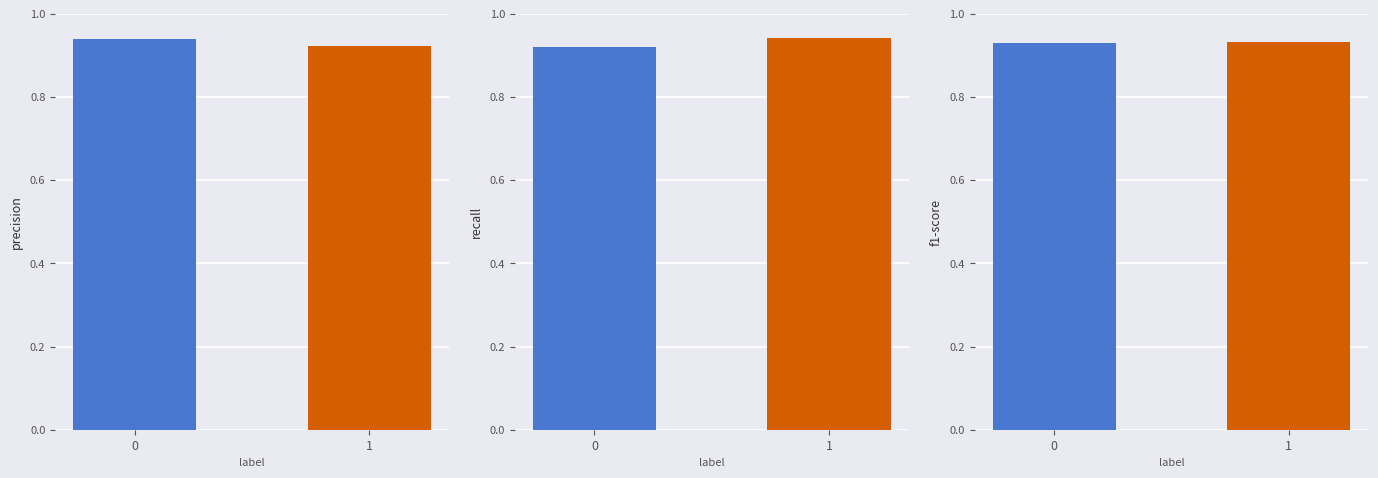

What are all the series names shown in the legend?

precision, recall, f1-score